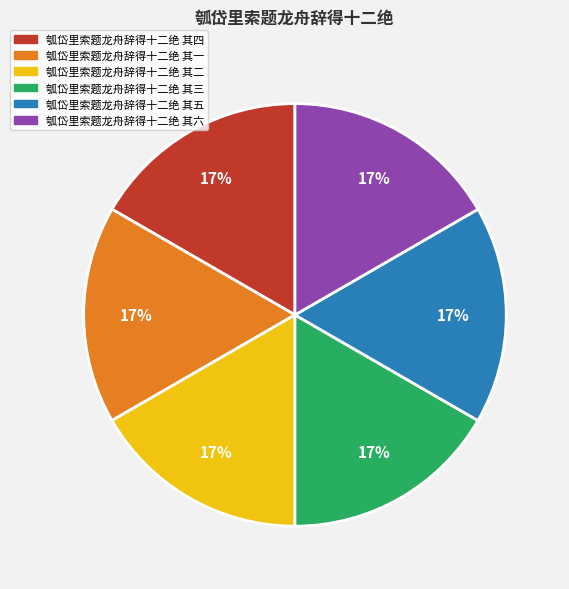

Is the sum of 瓠岱里索题龙舟辞得十二绝 其一 and 瓠岱里索题龙舟辞得十二绝 其五 greater than half?

No